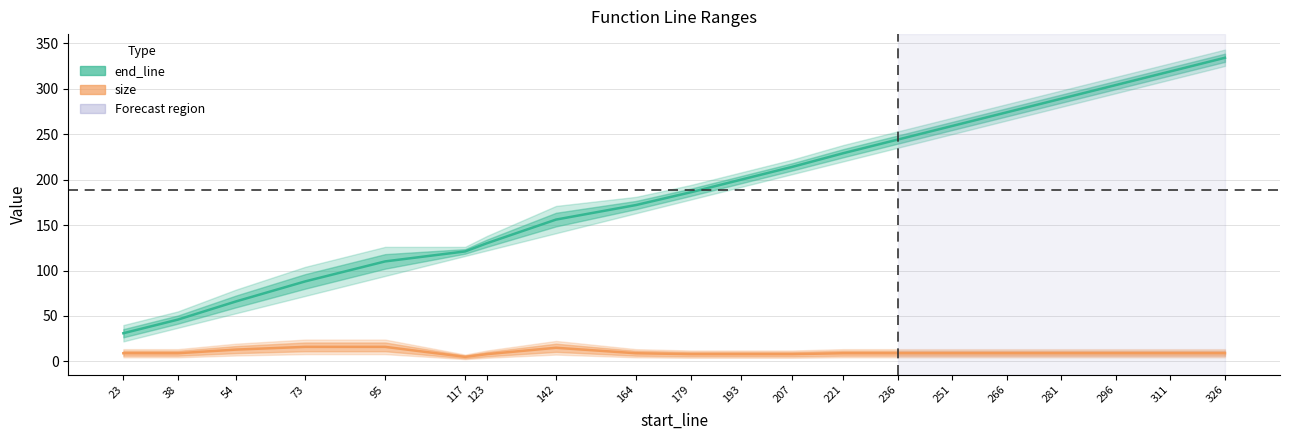

Is the value of end_line at 142 greater than the value of size at 266?

Yes